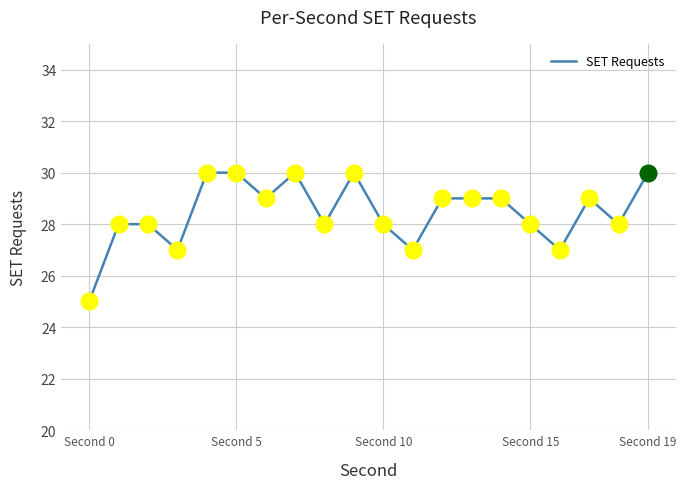

What is the difference between the maximum and minimum values?

5